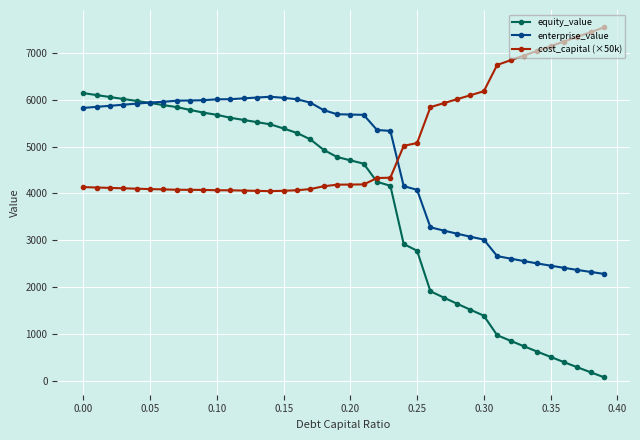

What is the value of the cost_capital (×50k) point at the 7th from the left?

4084.7